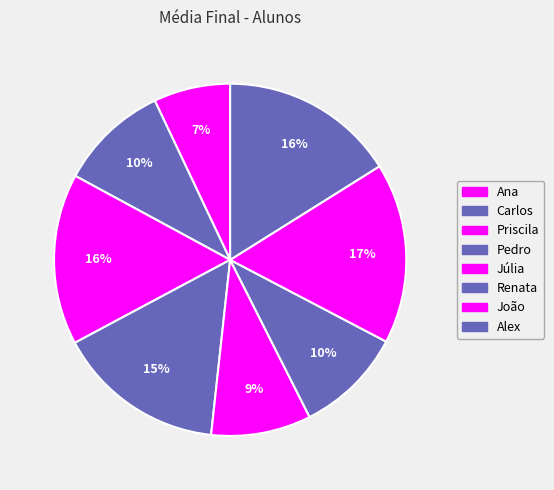

What is the ratio of the value at João to the value at Priscila?

1.1